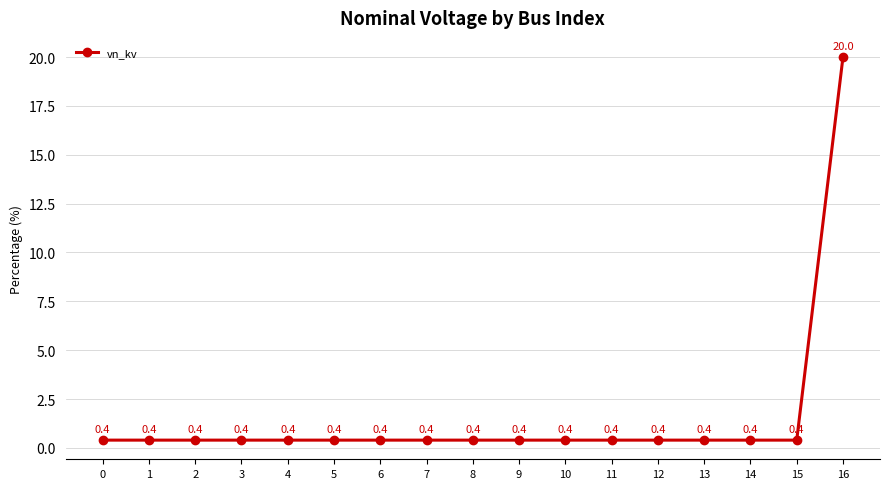

How many categories are shown in the chart?

17